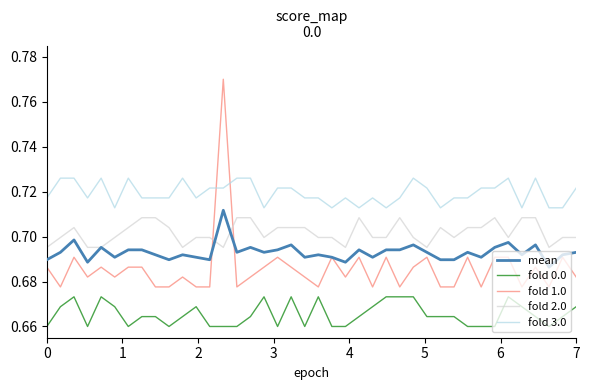

Which series has the largest range (max minus min)?

fold 1.0